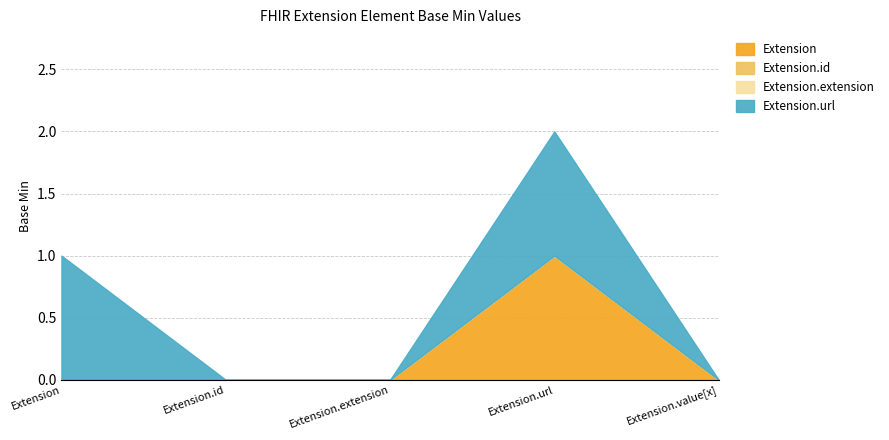

Where is Extension nearest to the value 0?

Extension